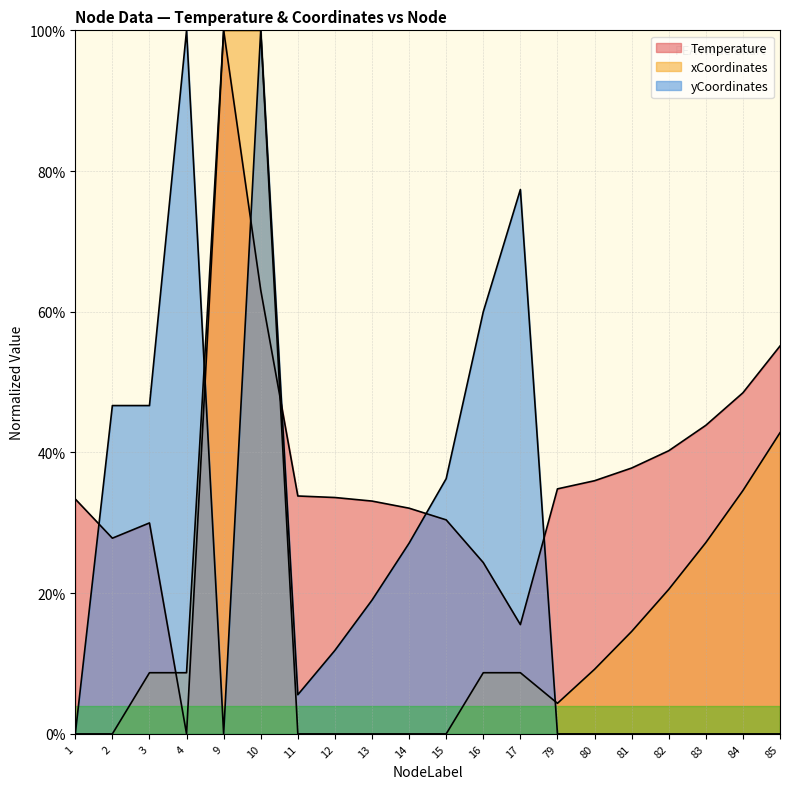

How many times do Temperature and yCoordinates cross each other?

6